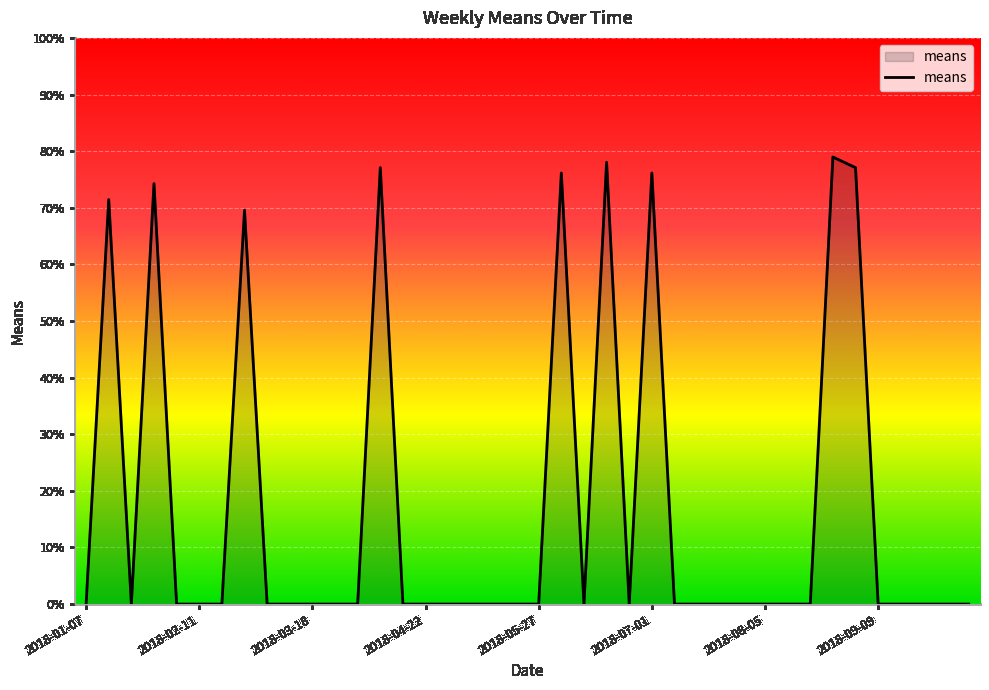

What is the difference between the maximum and minimum values?

79.0